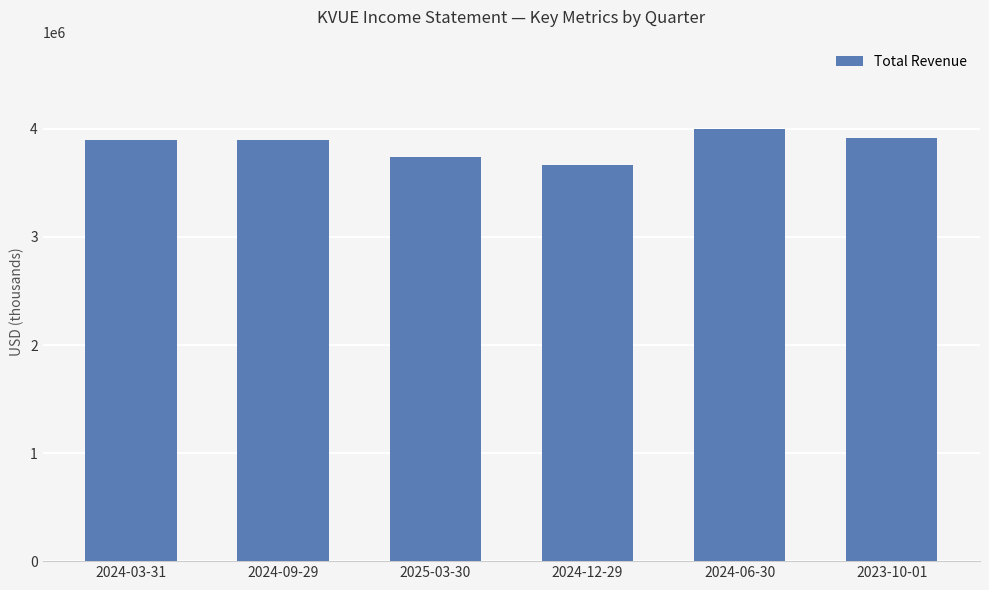

The chart shows a value of 832919 at 2024-03-31. True or false?

False